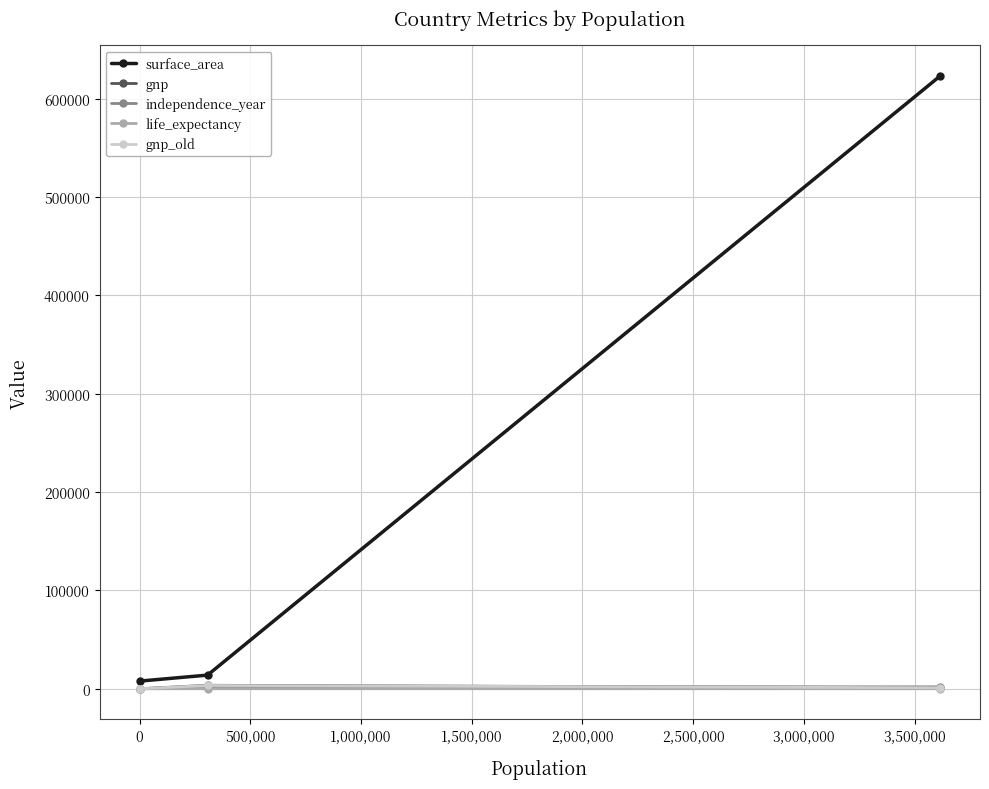

Which series has the largest total across all categories?

surface_area